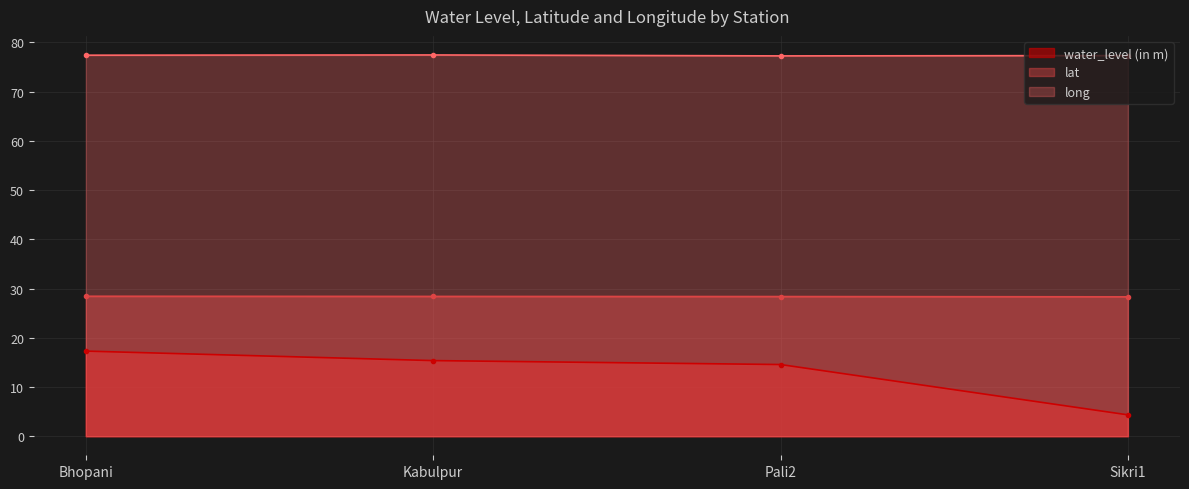

Is it true that water_level (in m) equals 25.2 at Kabulpur?

False